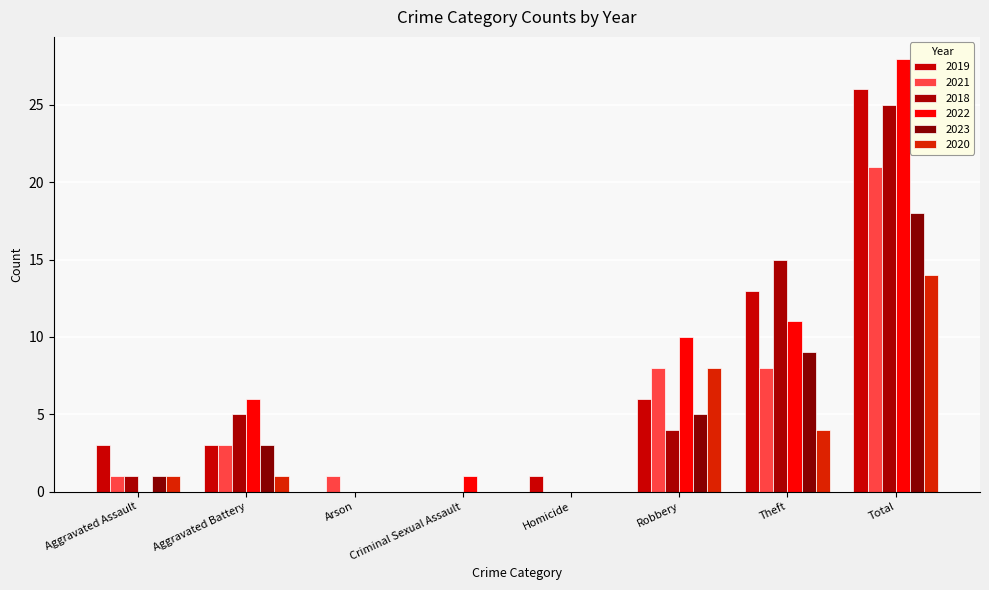

What is the difference between the 2019 values at Criminal Sexual Assault and Aggravated Assault?

3